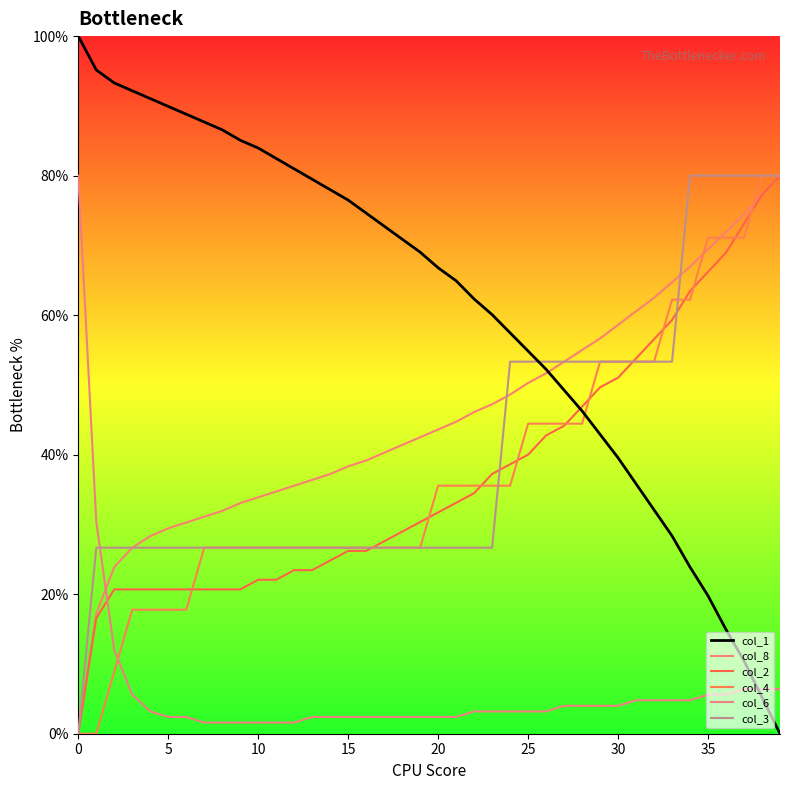

At which label is col_2 closest to 40?

25